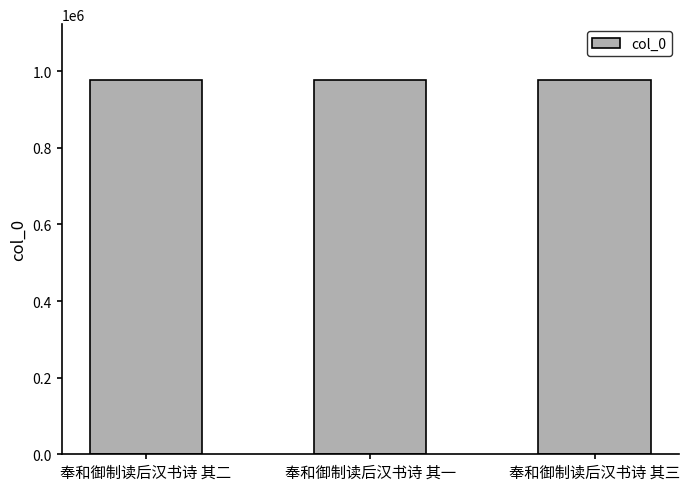

The chart shows a value of 976502 at 奉和御制读后汉书诗 其二. True or false?

True